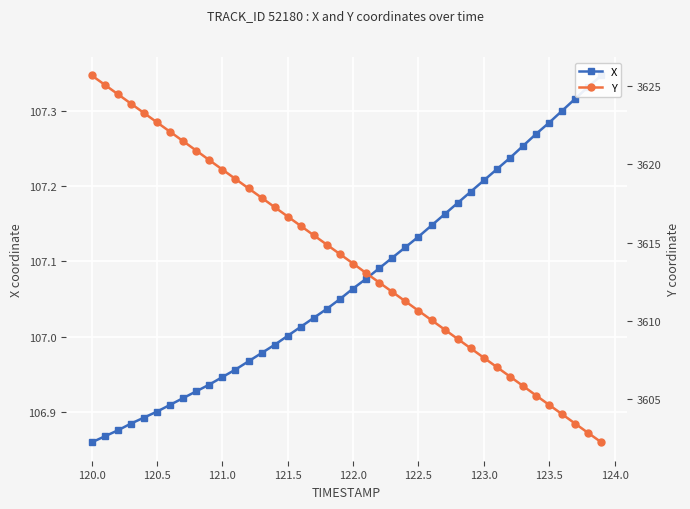

Reading left to right, transcribe all the data shown in this chart.

X: 106.9	106.9	106.9	106.9	106.9	106.9	106.9	106.9	106.9	106.9	106.9	107.0	107.0	107.0	107.0	107.0	107.0	107.0	107.0	107.0	107.1	107.1	107.1	107.1	107.1	107.1	107.1	107.2	107.2	107.2	107.2	107.2	107.2	107.3	107.3	107.3	107.3	107.3	107.3	107.3
Y: 3625.7	3625.1	3624.5	3623.9	3623.3	3622.7	3622.1	3621.5	3620.9	3620.3	3619.7	3619.1	3618.5	3617.9	3617.3	3616.7	3616.1	3615.5	3614.9	3614.3	3613.7	3613.1	3612.4	3611.8	3611.2	3610.7	3610.1	3609.4	3608.8	3608.2	3607.7	3607.1	3606.4	3605.8	3605.2	3604.6	3604.0	3603.4	3602.8	3602.2